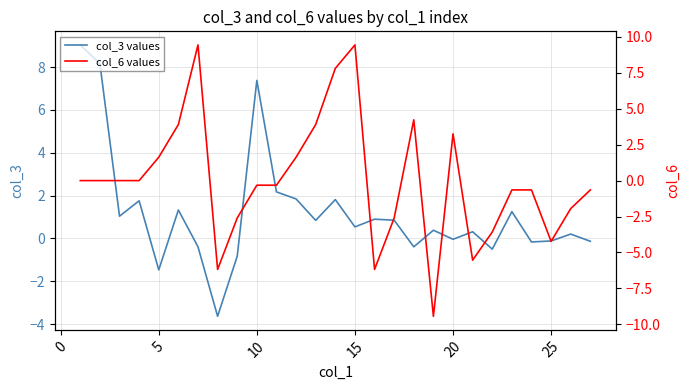

Rank the series by their average value, from lowest to highest.

col_6 values, col_3 values